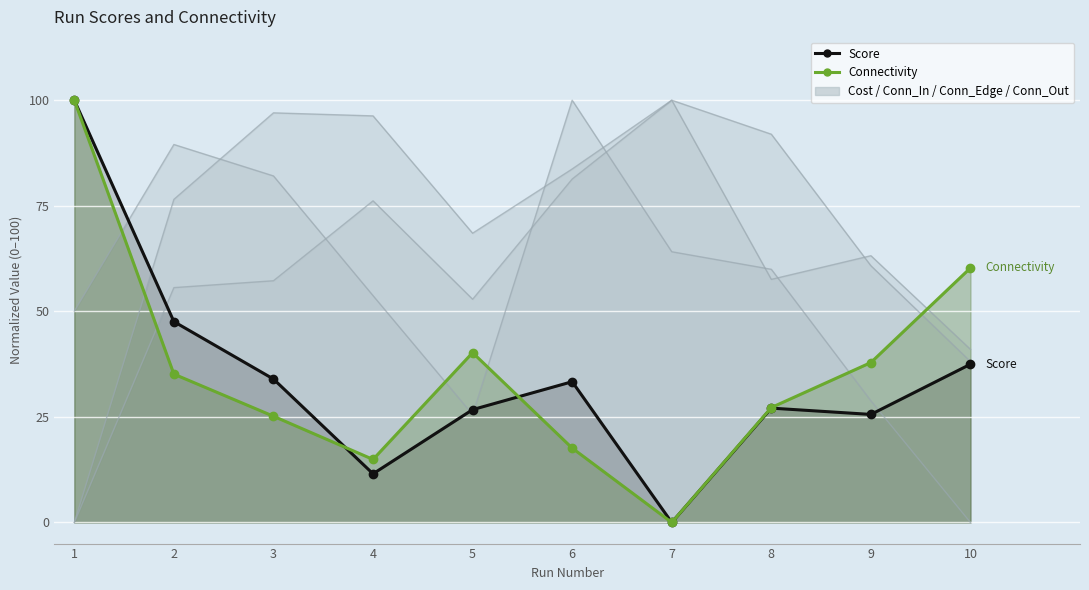

In Score, how many points are lower than both neighbors (excluding endpoints)?

3